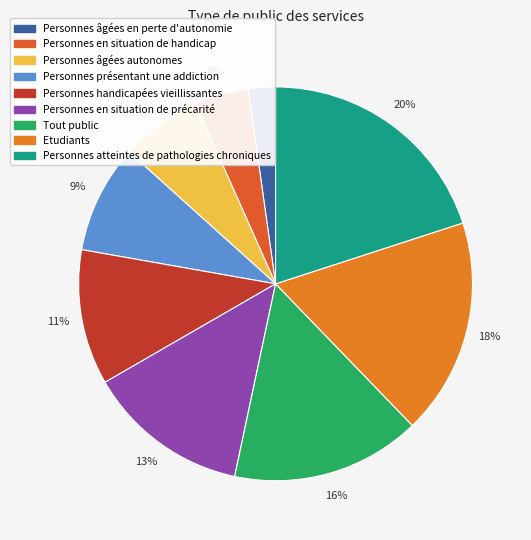

True or false: Personnes âgées autonomes accounts for 7% of the total.

True